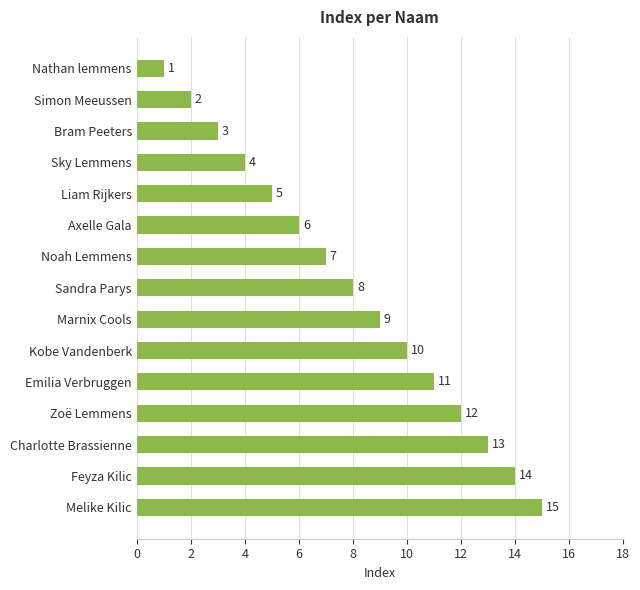

List the labels in order of value, largest first.

Melike Kilic, Feyza Kilic, Charlotte Brassienne, Zoë Lemmens, Emilia Verbruggen, Kobe Vandenberk, Marnix Cools, Sandra Parys, Noah Lemmens, Axelle Gala, Liam Rijkers, Sky Lemmens, Bram Peeters, Simon Meeussen, Nathan lemmens